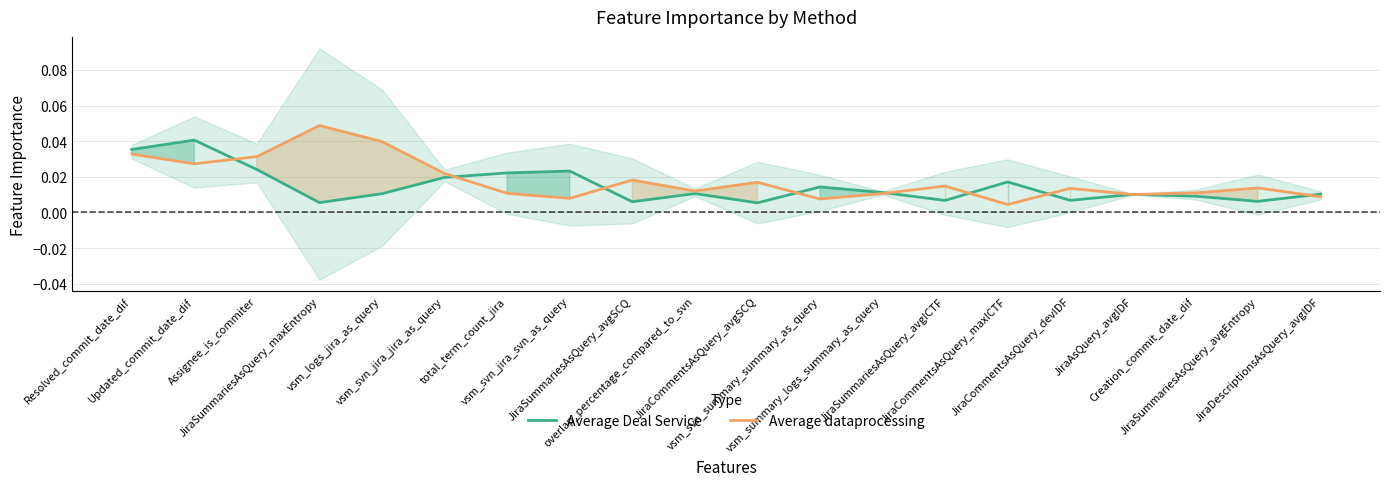

What position from the right is JiraSummariesAsQuery_avgICTF?

7